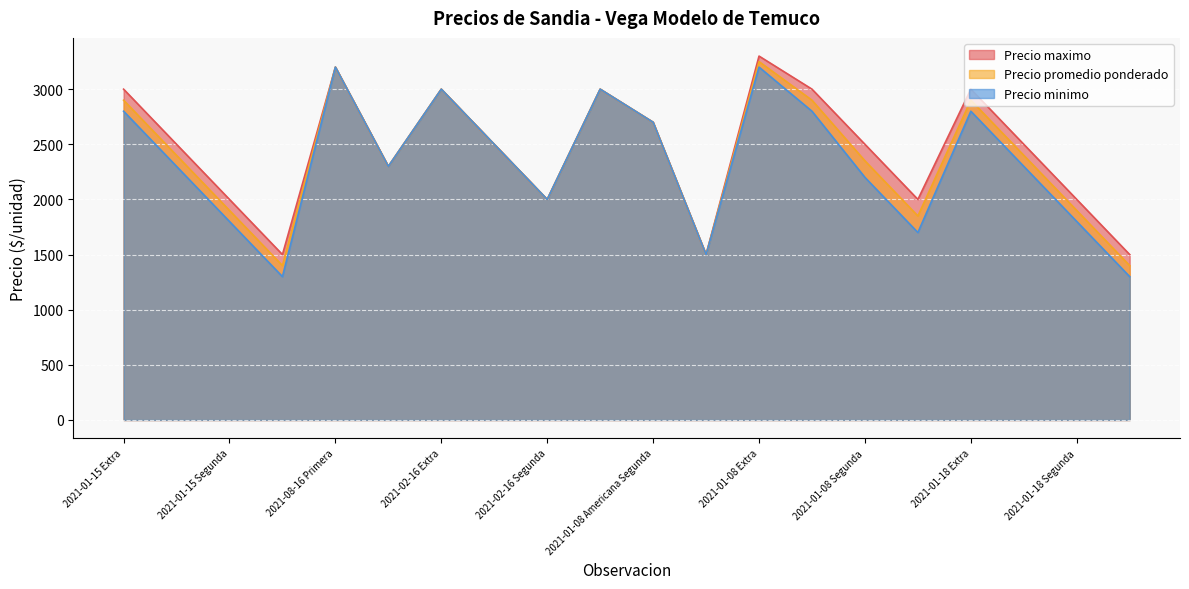

Which category has the highest value across all series?

2021-01-08 Extra